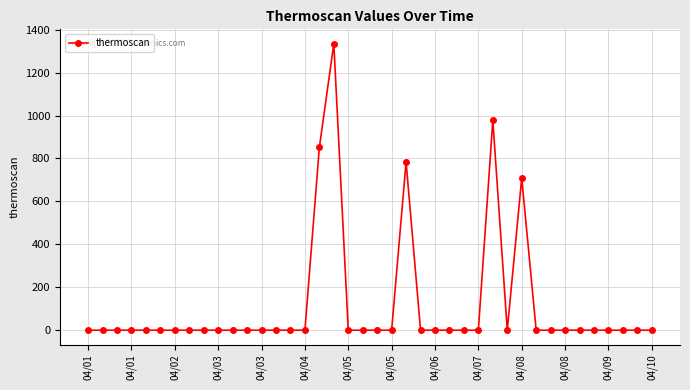

What is the average value?

116.4